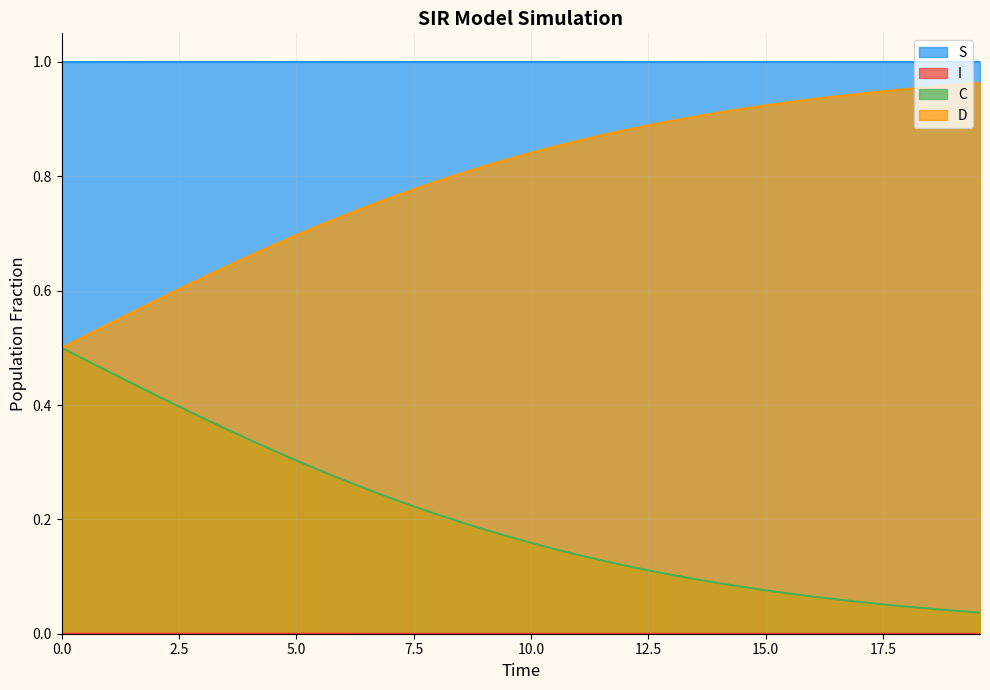

What are all the series names shown in the legend?

S, I, C, D